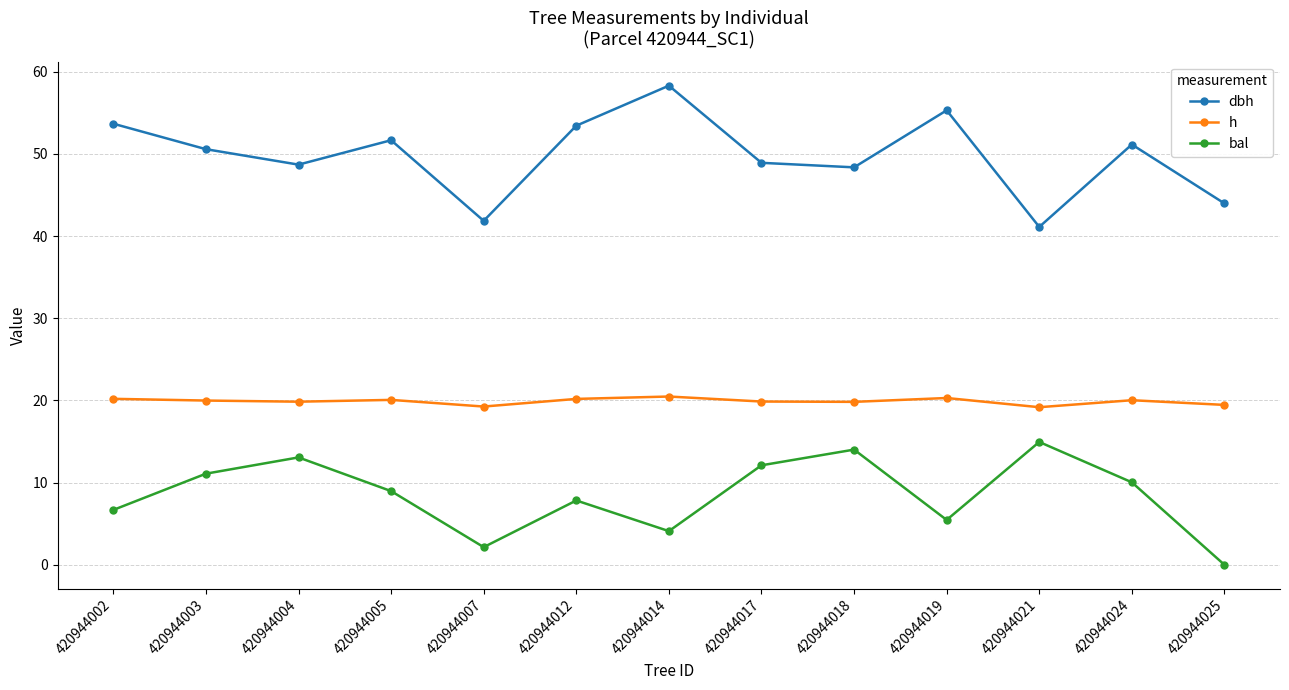

What is the spread (max minus min) of values at 420944002?

47.0